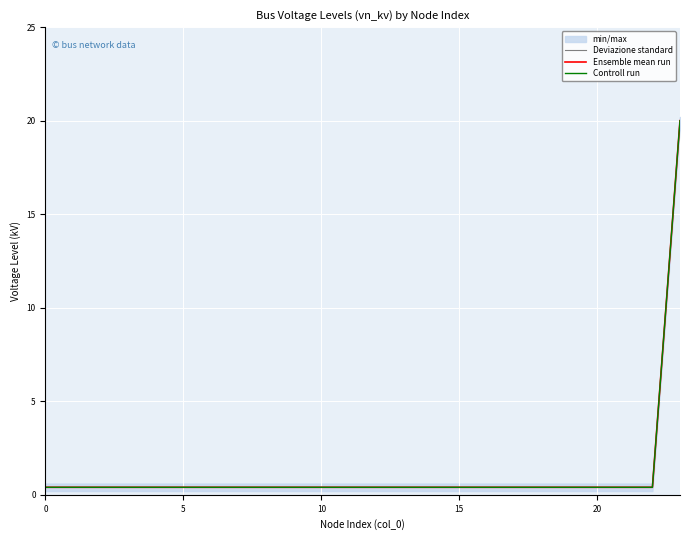

The value of Ensemble mean run at 20 is 0.4. True or false?

True